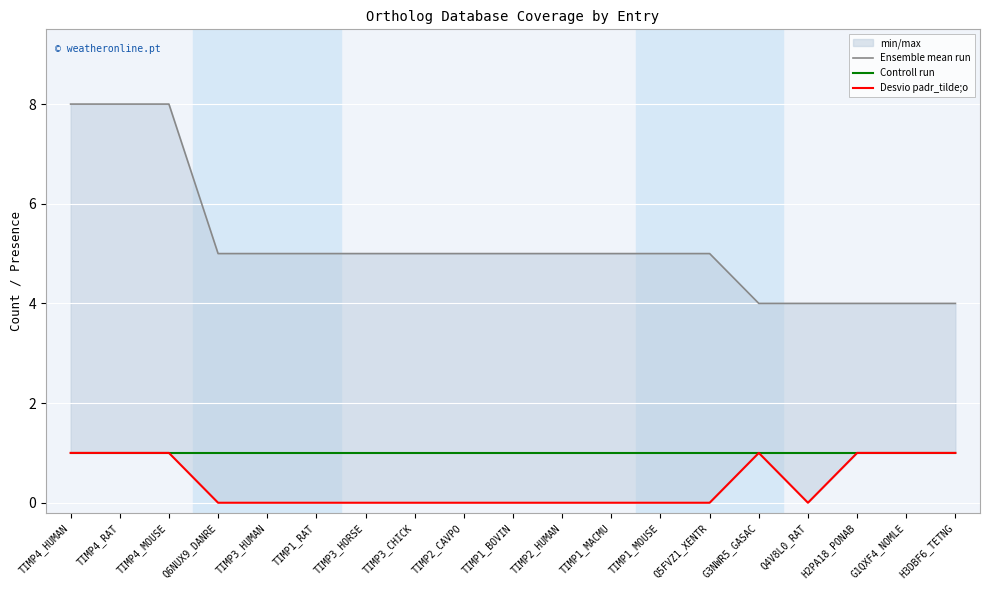

True or false: Ensemble mean run has a value of 1 at TIMP1_MACMU.

False